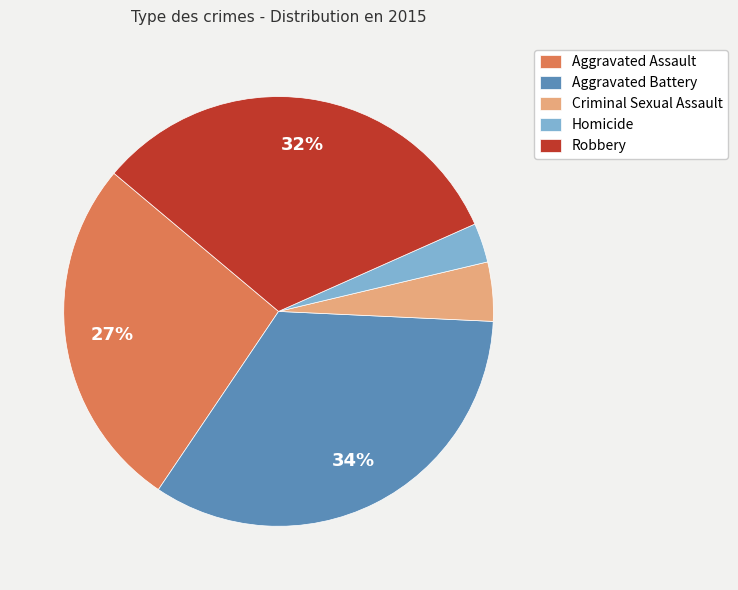

Count the number of slices in the pie.

5